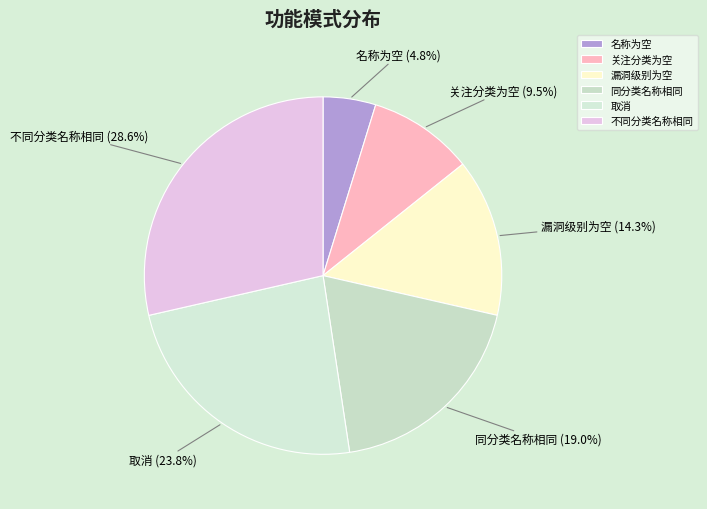

To the nearest percent, what is the difference between the 不同分类名称相同 and 同分类名称相同 slice percentages?

10%